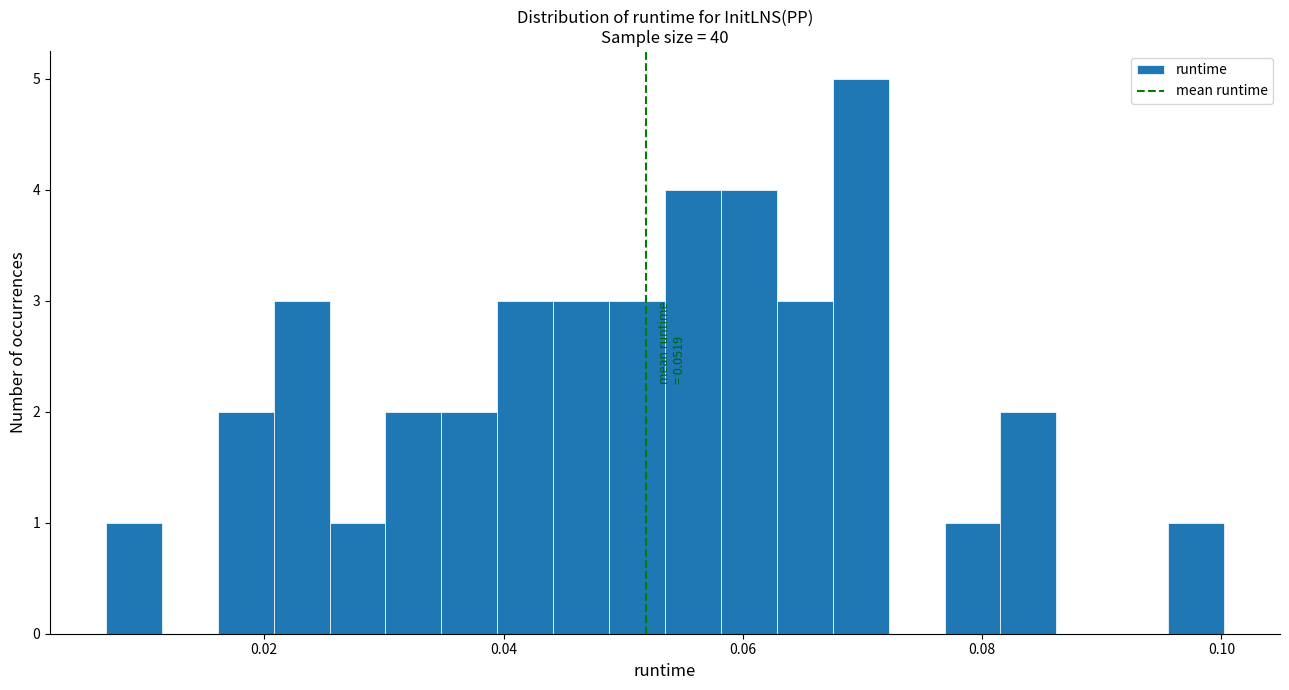

Around what value on the x-axis is the tallest bar? Give the approximate position of its centre, as read against the axis.

0.070